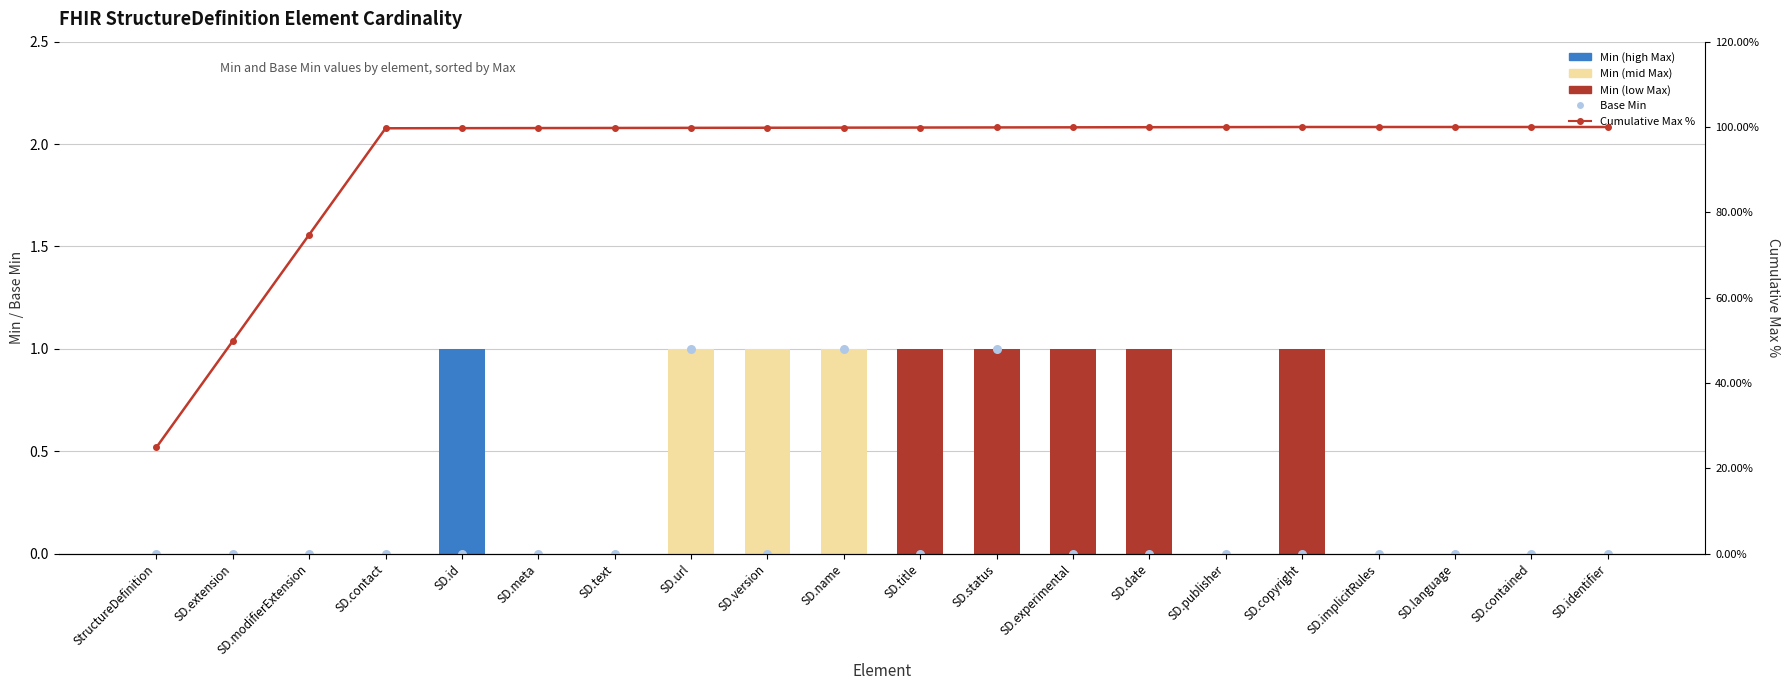

Which series reaches the maximum Y coordinate?

Cumulative Max %